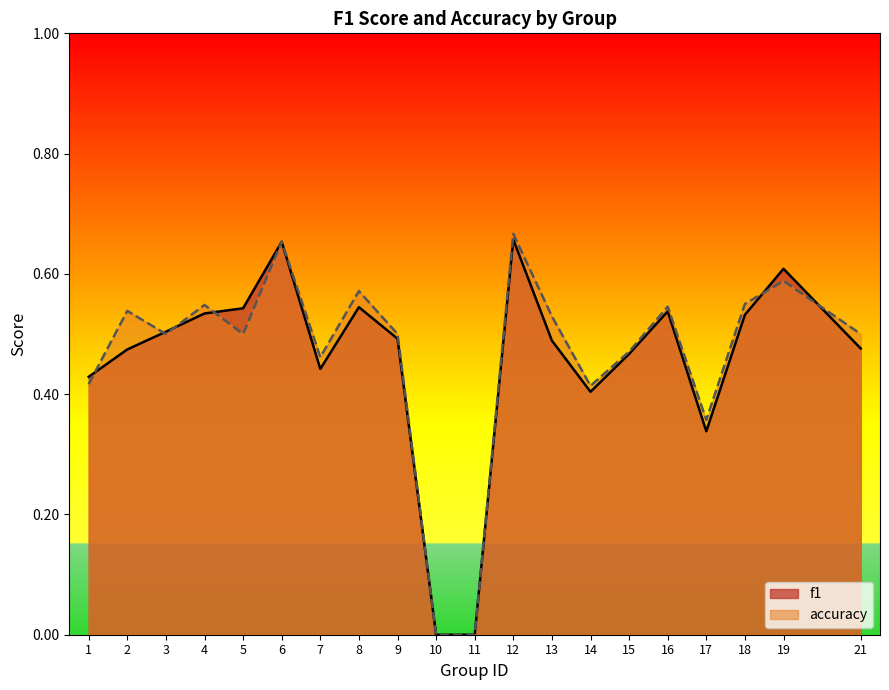

Where is the first local minimum for accuracy?

3